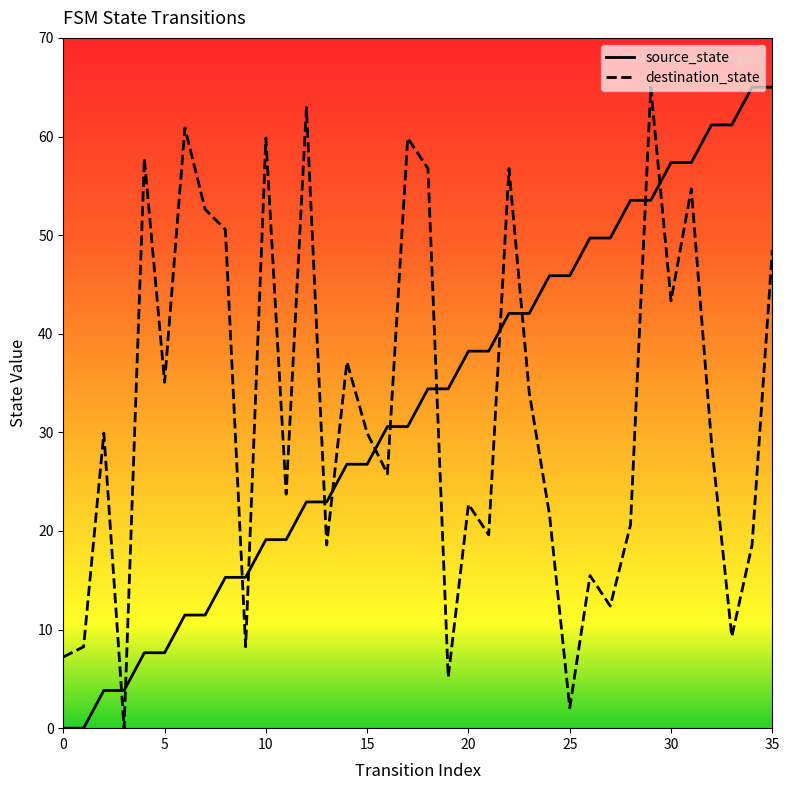

True or false: source_state has more than 0 interior local peaks.

False